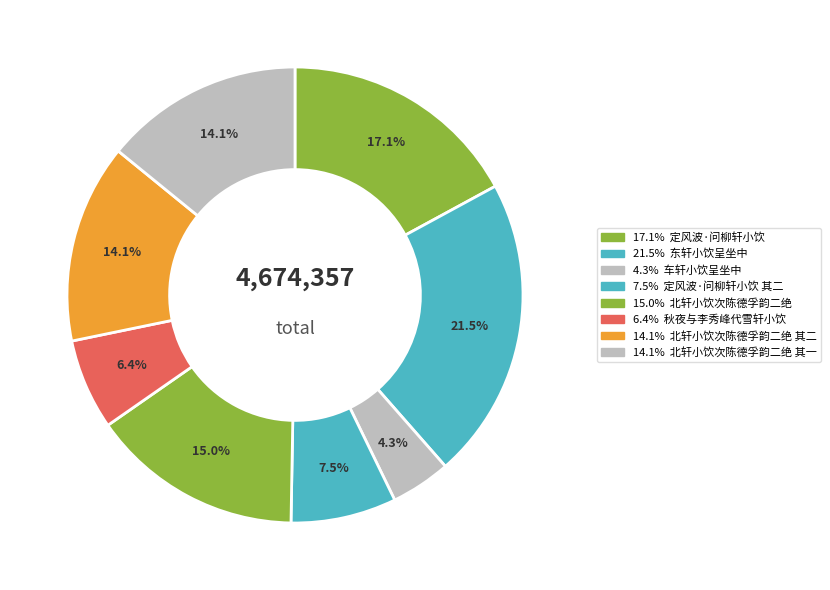

What is the largest slice in the pie chart?

东轩小饮呈坐中